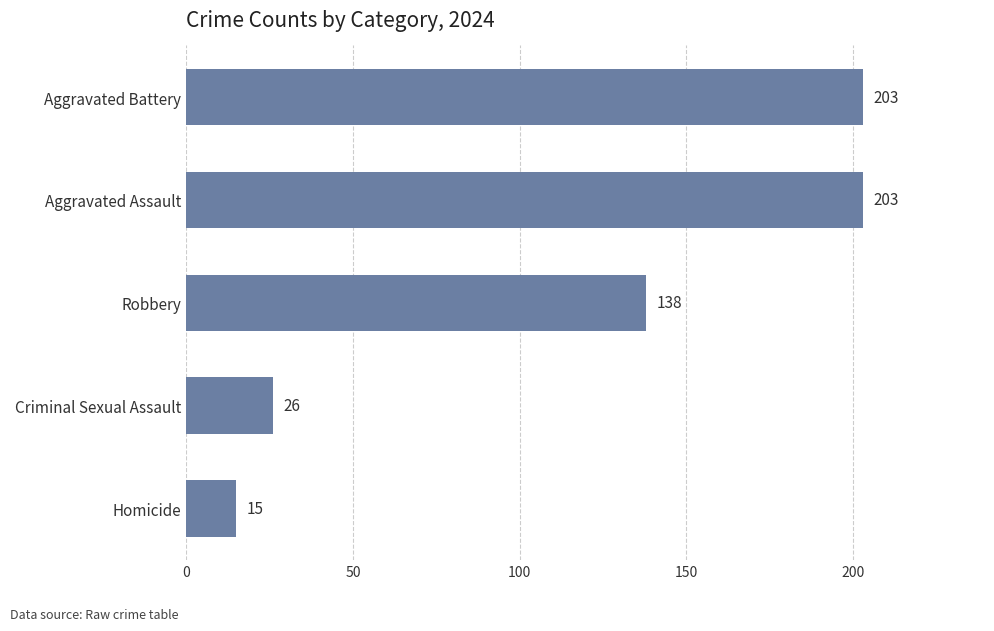

True or false: the data shows 15 at Homicide.

True